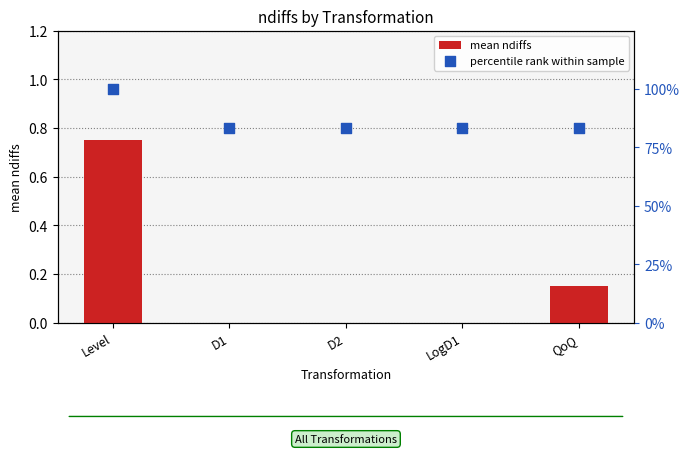

Which series has the largest total across all categories?

percentile rank within sample